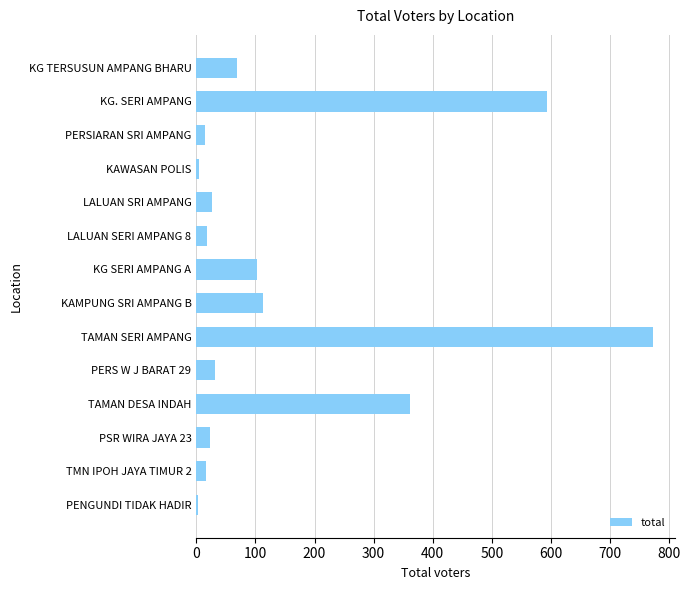

Is it true that the value at KAMPUNG SRI AMPANG B is 46?

False